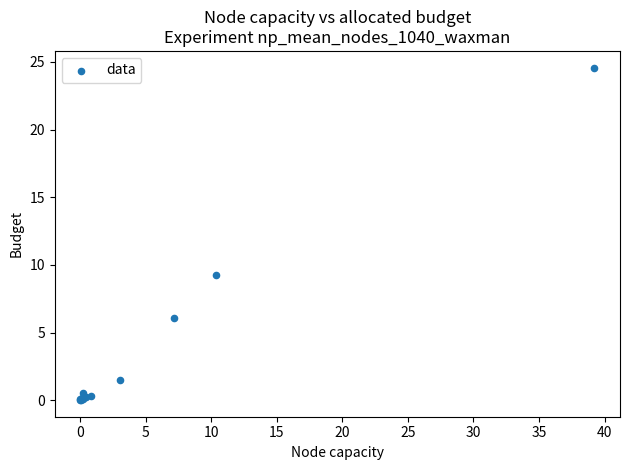

What Y value in the scatter plot is closest to 12?

9.2